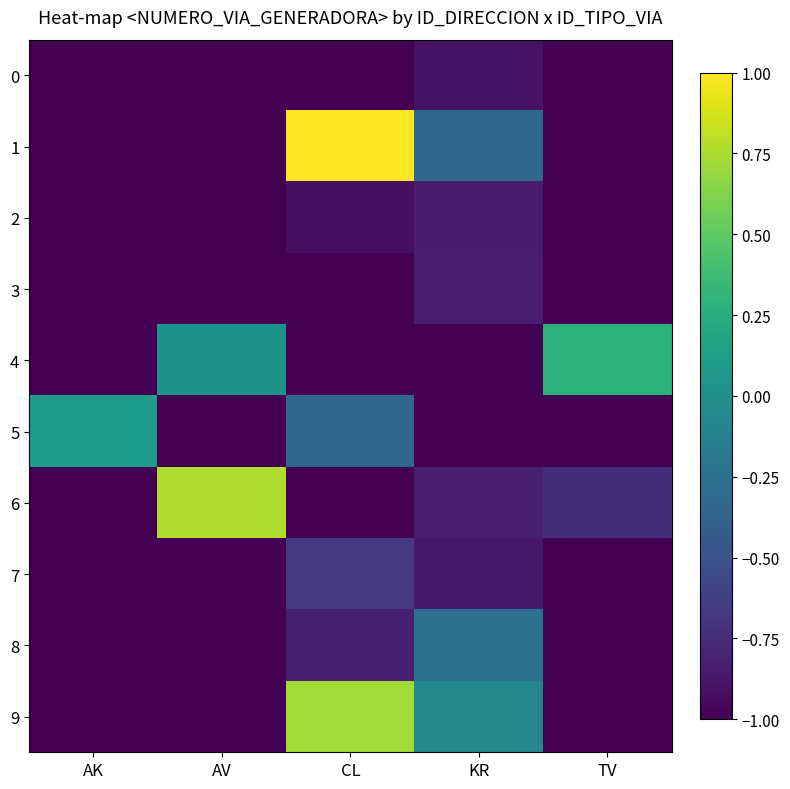

Count the number of categories in the chart.

5